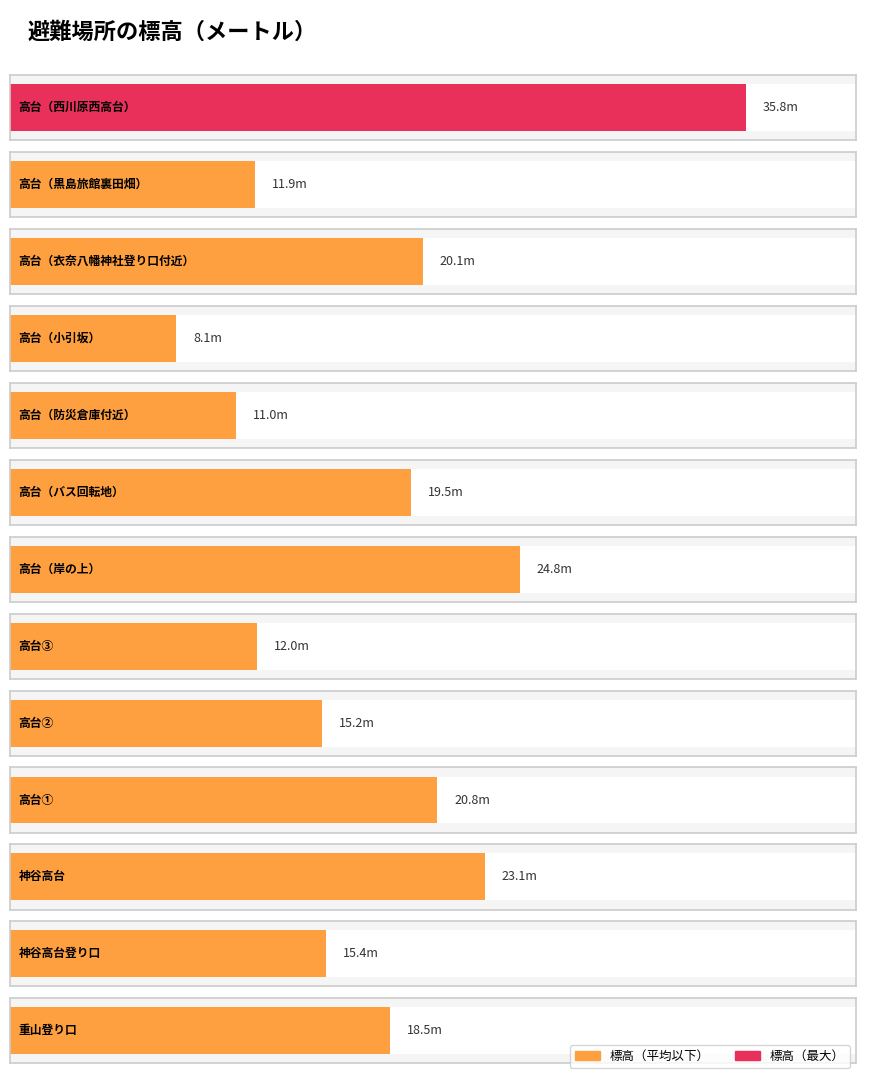

Between 神谷高台 and 高台（黒島旅館裏田畑）, which is larger?

神谷高台